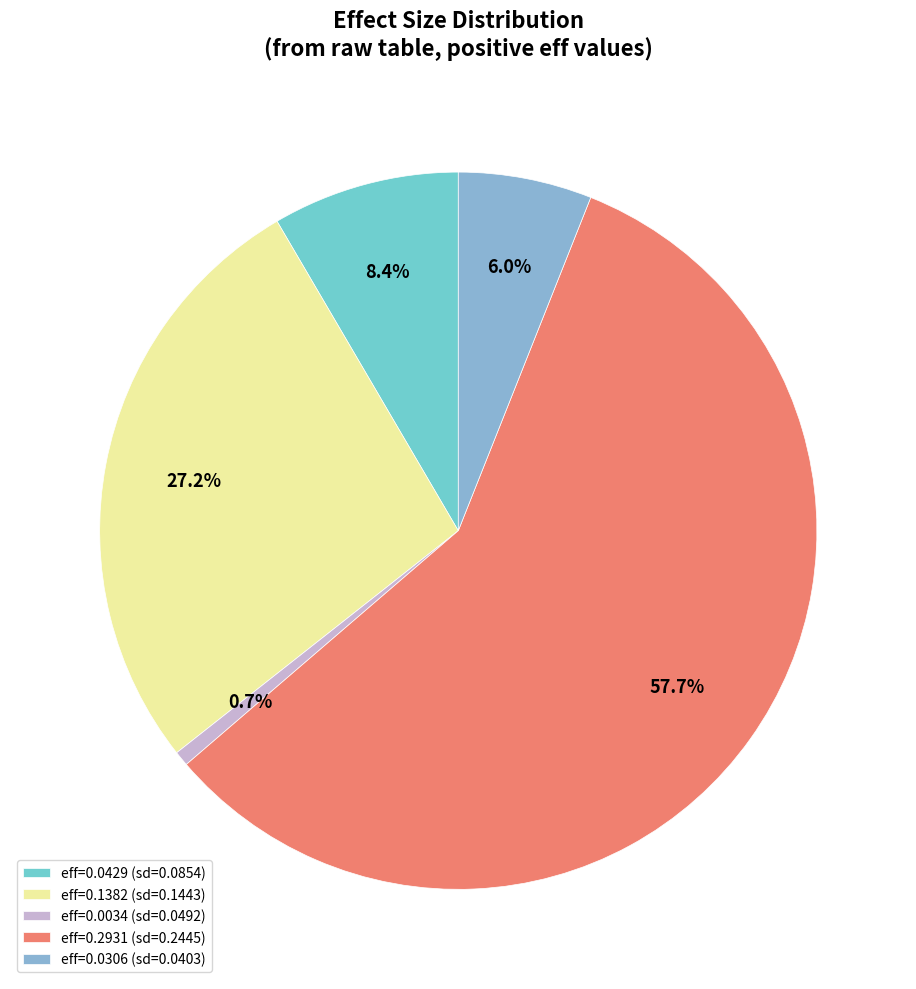

How many segments does this pie chart have?

5